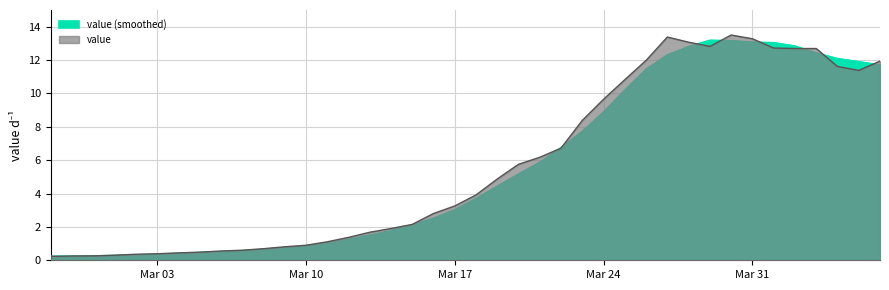

Which category has the highest value across all series?

2020-03-30